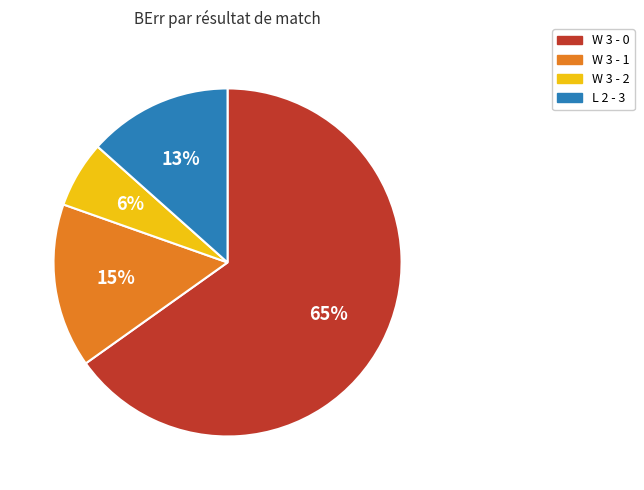

What is the ratio of the value at W 3 - 0 to the value at W 3 - 1?

4.3